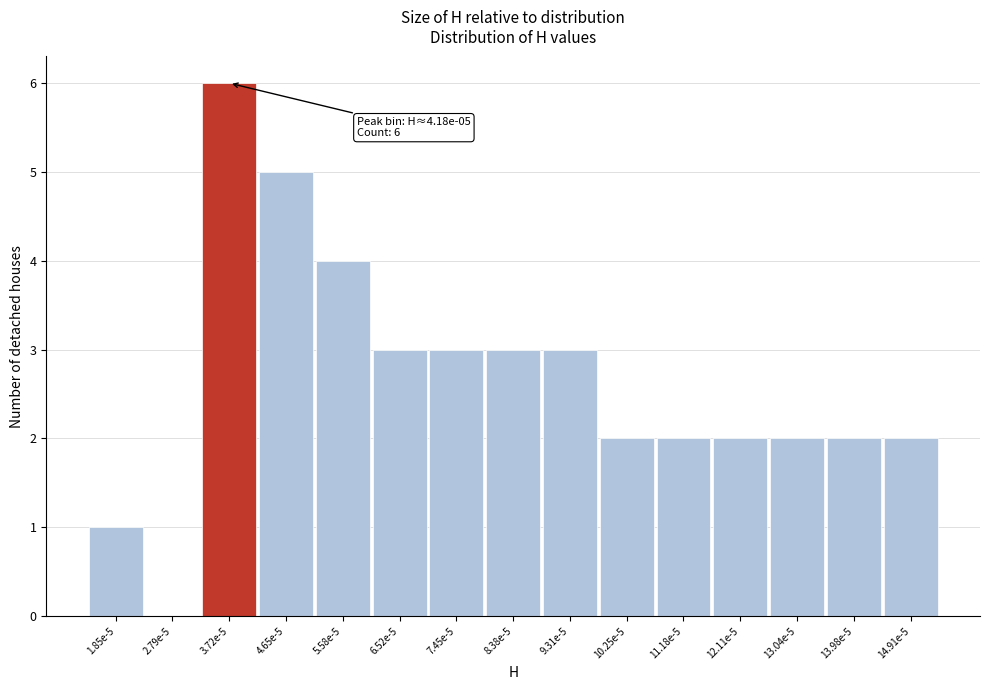

Reading left to right, extract all data points from this chart.

1.85e-5=1	2.79e-5=0	3.72e-5=6	4.65e-5=5	5.58e-5=4	6.52e-5=3	7.45e-5=3	8.38e-5=3	9.31e-5=3	10.25e-5=2	11.18e-5=2	12.11e-5=2	13.04e-5=2	13.98e-5=2	14.91e-5=2